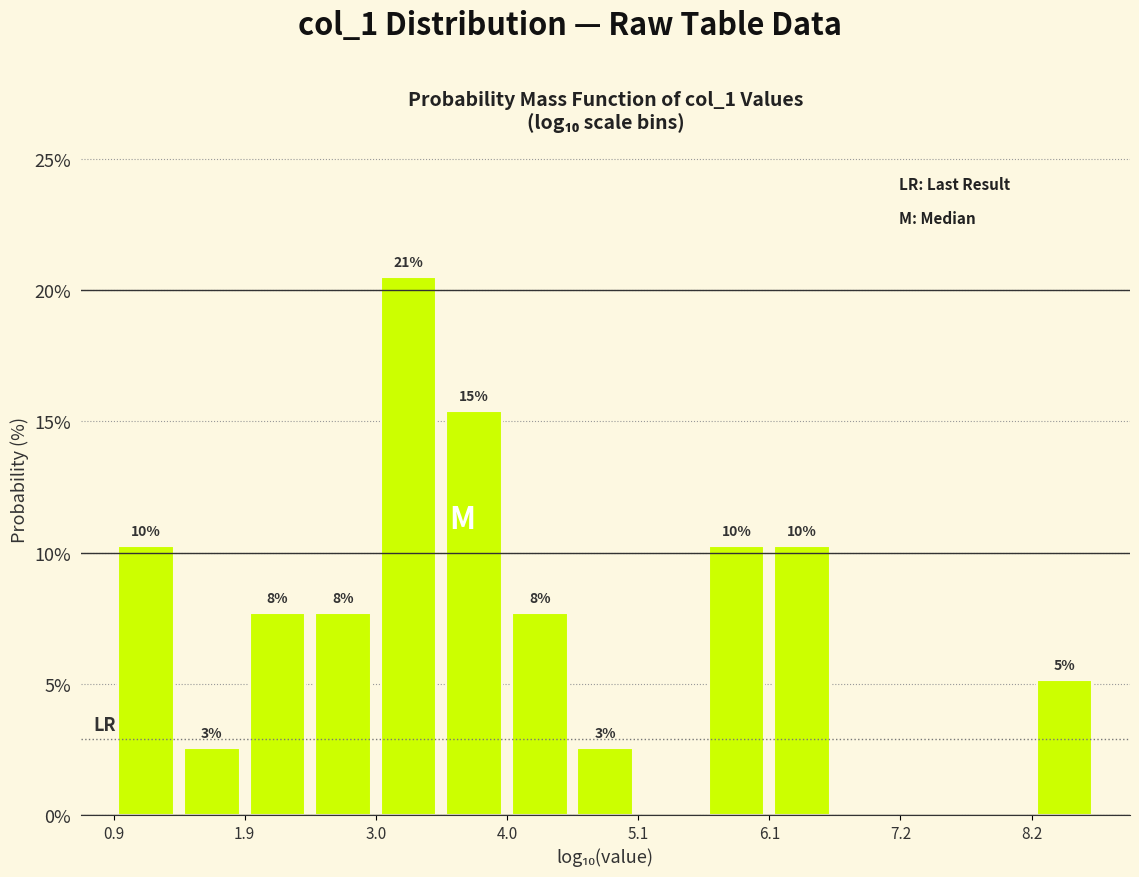

Around what value on the x-axis is the tallest bar? Give the approximate position of its centre, as read against the axis.

3.2